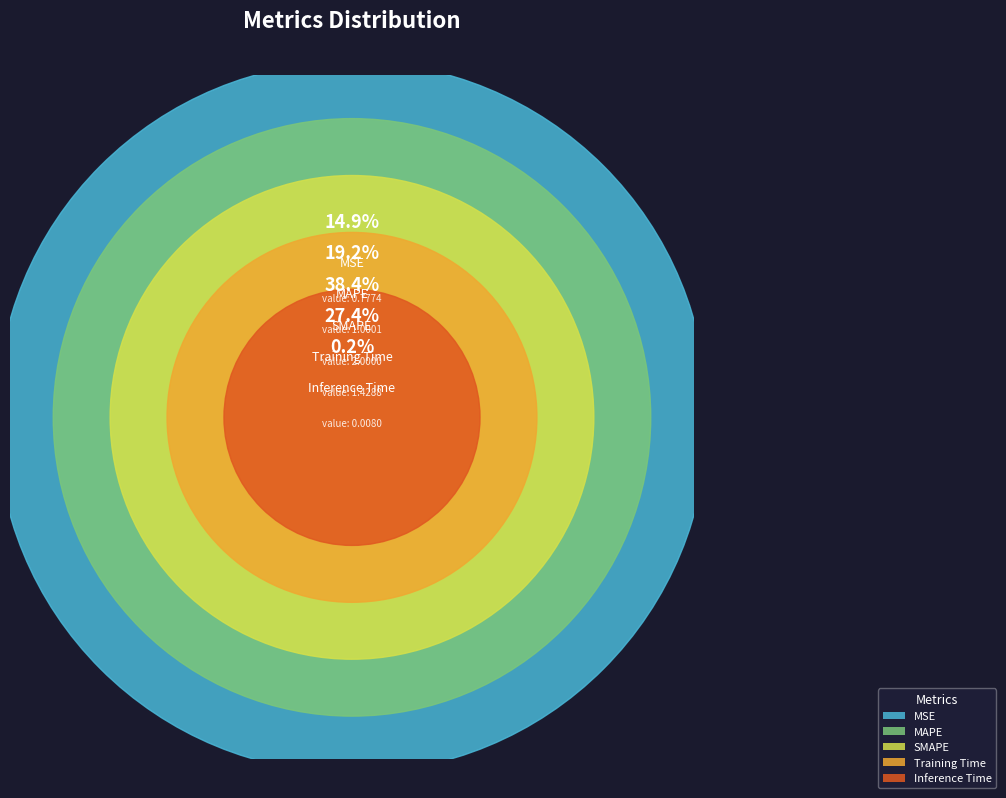

Is it true that Inference Time is 11% of the pie?

False